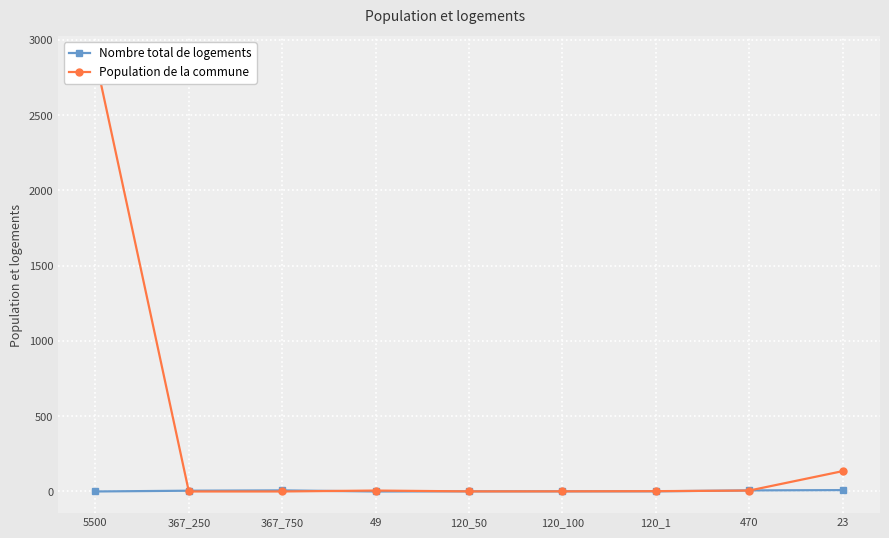

What are all the series names shown in the legend?

Nombre total de logements, Population de la commune